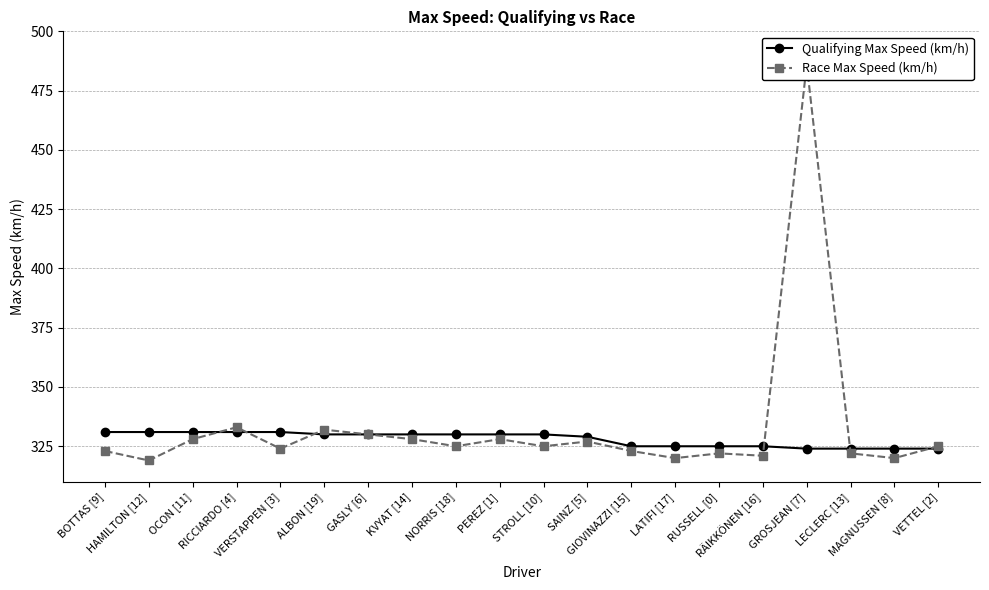

What value does the Race Max Speed (km/h) series have at RUSSELL [0], to the nearest 50?

300